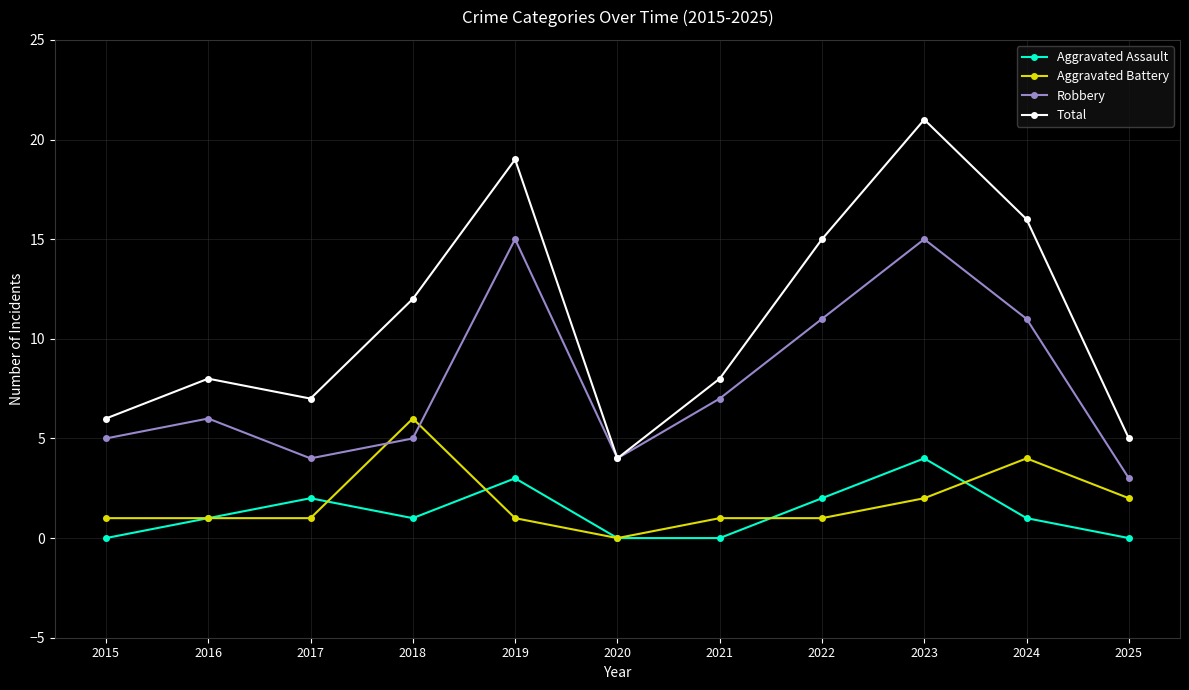

What is the value of the Total point at the 2nd from the left?

8